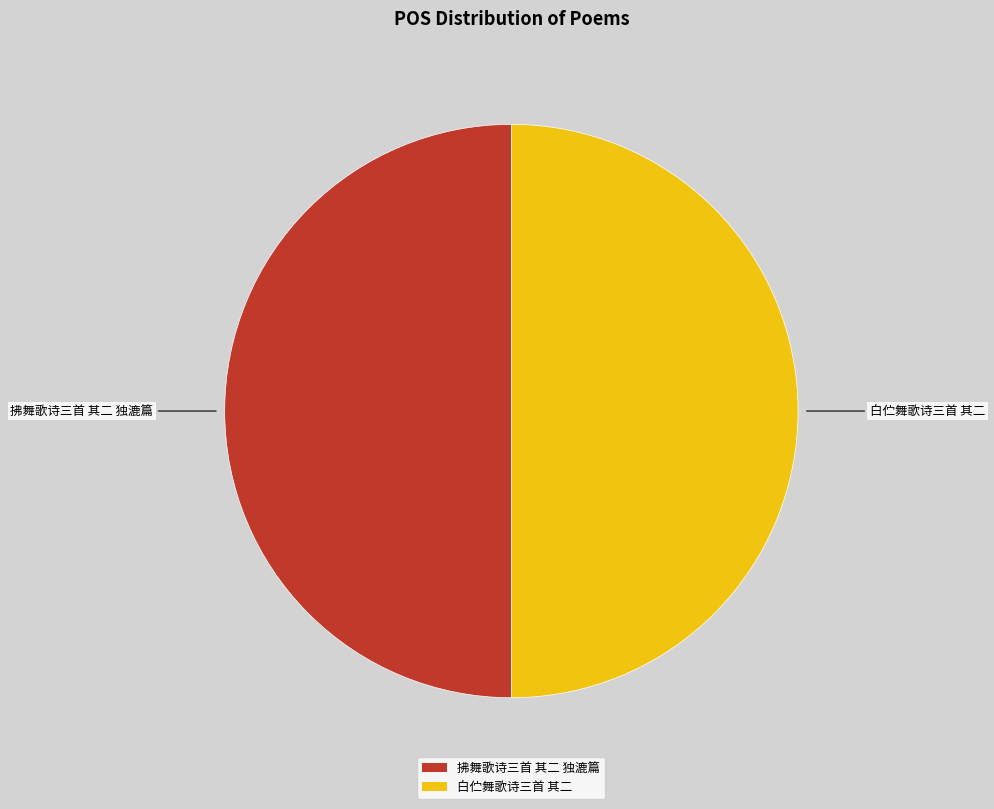

Combined, do 白伫舞歌诗三首 其二 and 拂舞歌诗三首 其二 独漉篇 account for over 50%?

Yes